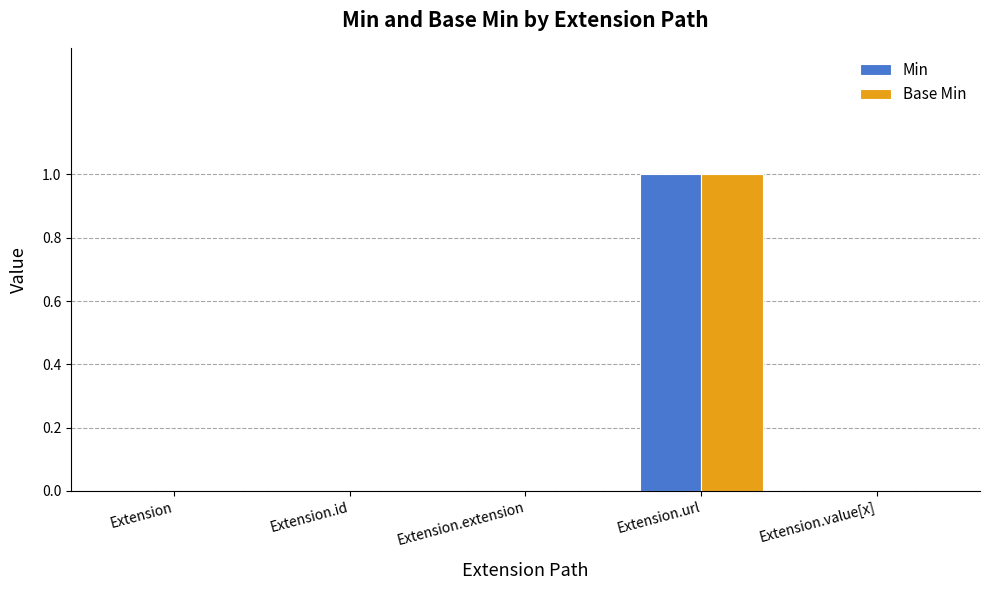

Reading left to right, extract all data points from this chart.

Min: Extension=0	Extension.id=0	Extension.extension=0	Extension.url=1	Extension.value[x]=0
Base Min: Extension=0	Extension.id=0	Extension.extension=0	Extension.url=1	Extension.value[x]=0